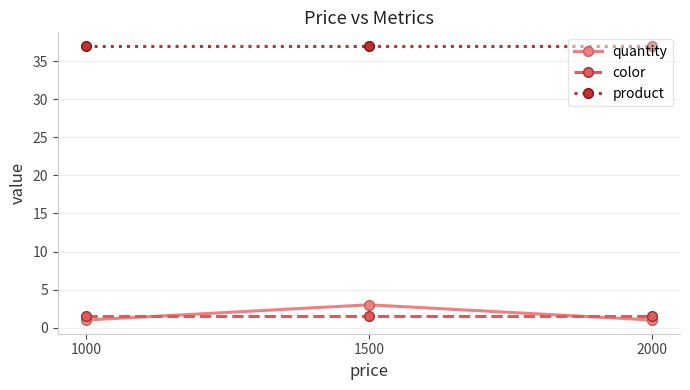

Does the chart have visible grid lines?

Yes